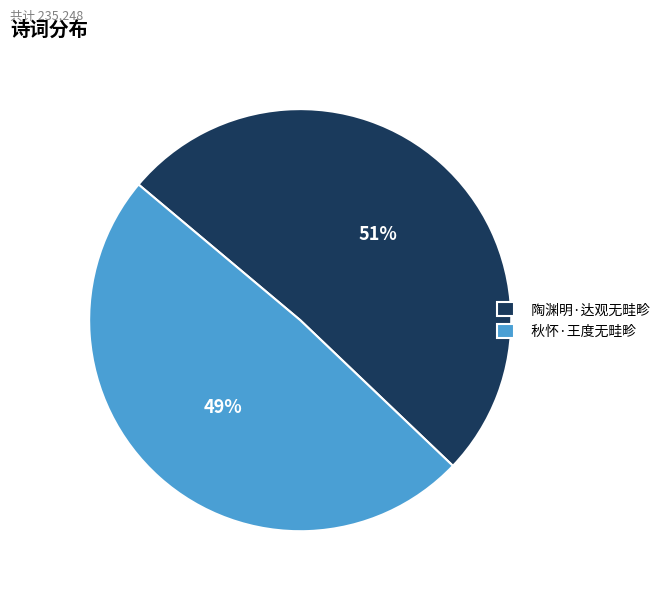

To the nearest percent, what percentage of the pie is 陶渊明·达观无畦畛?

51%